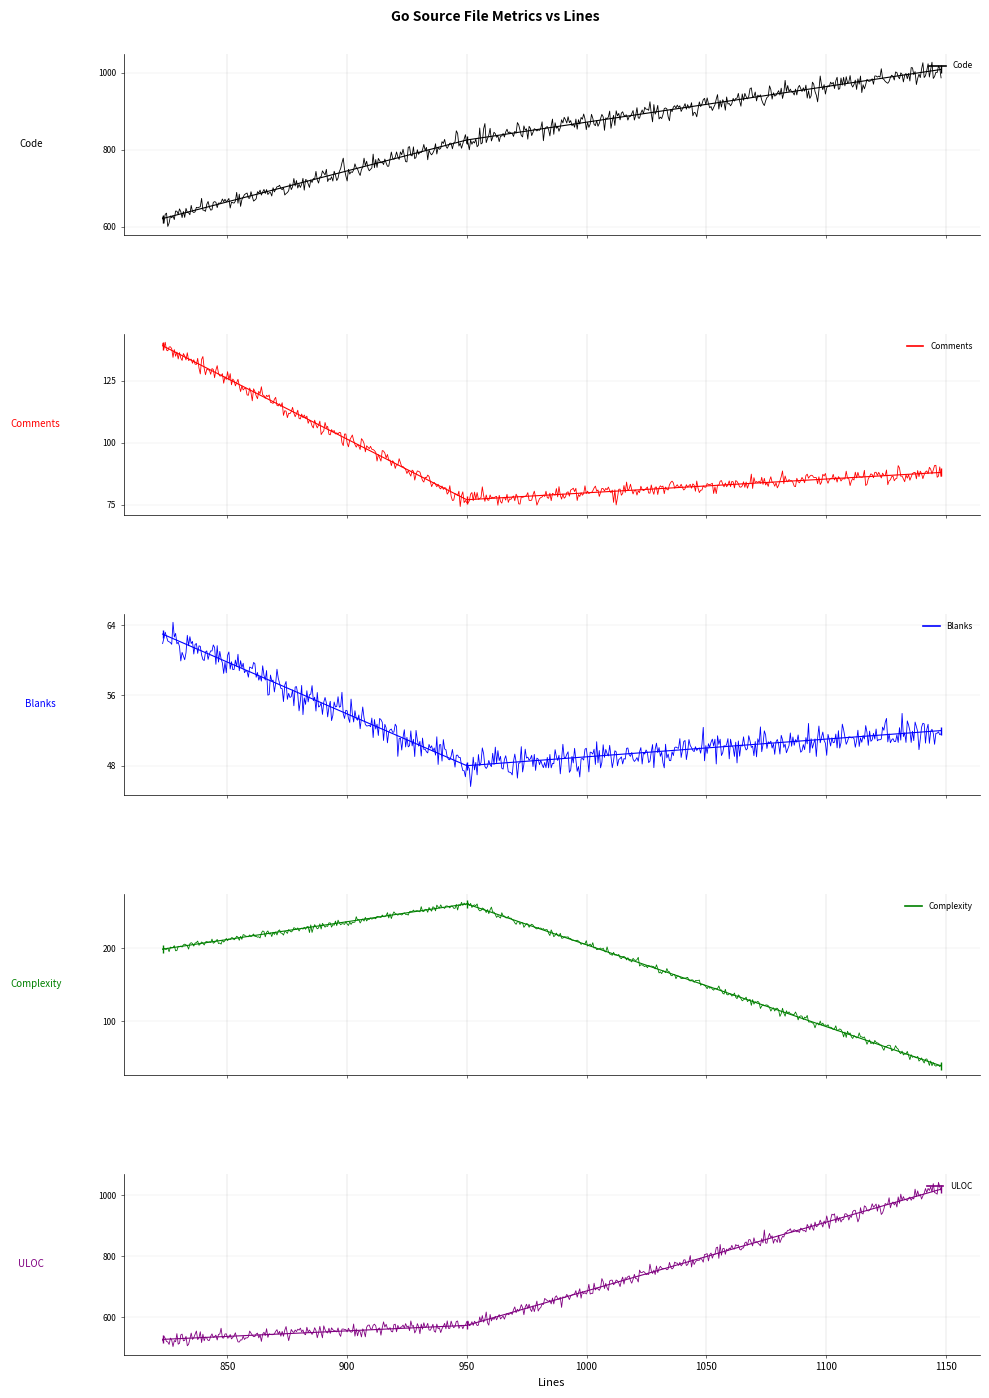

Which series changed the most between 823 and 1148?

ULOC